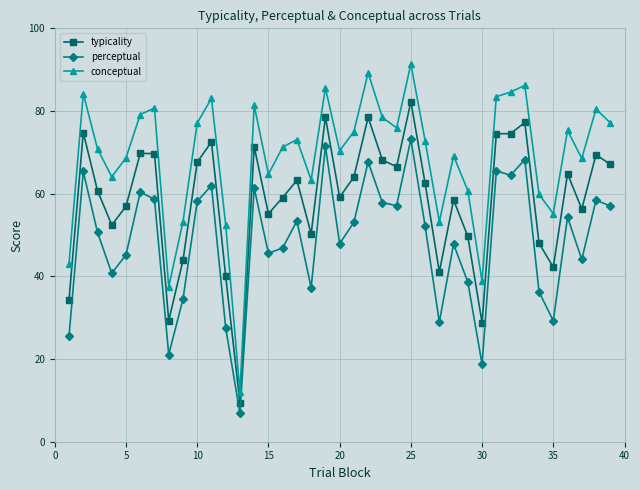

True or false: perceptual and conceptual cross at least once.

False